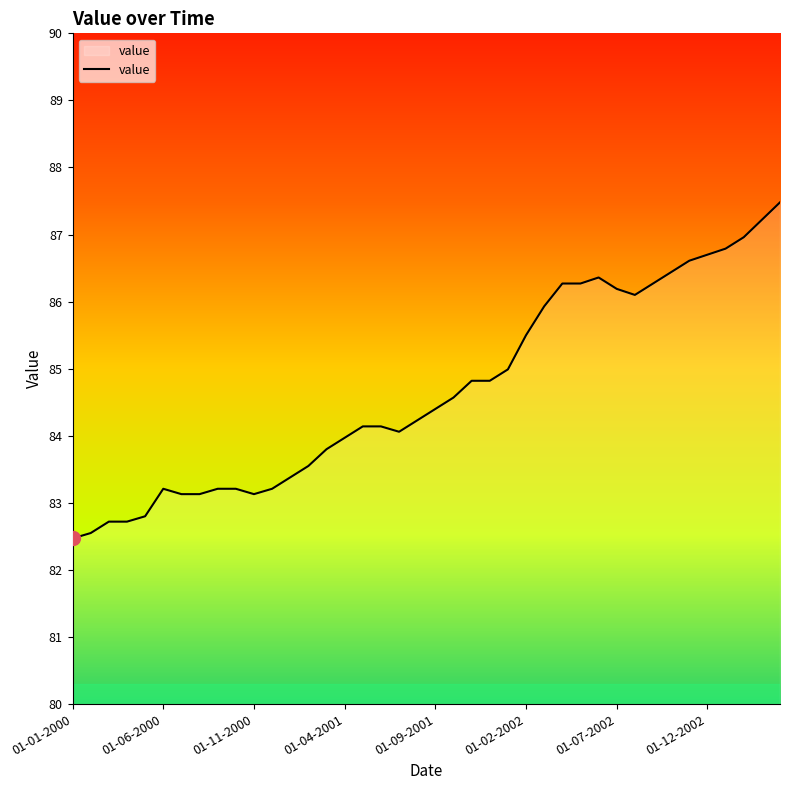

What is the maximum value shown in the chart?

87.5